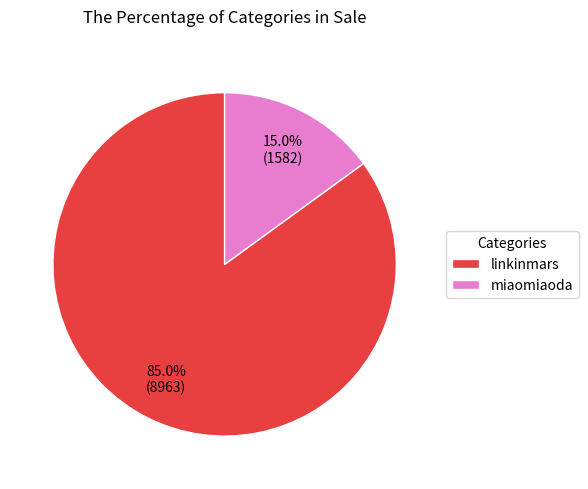

Is it true that miaomiaoda is 15% of the pie?

True